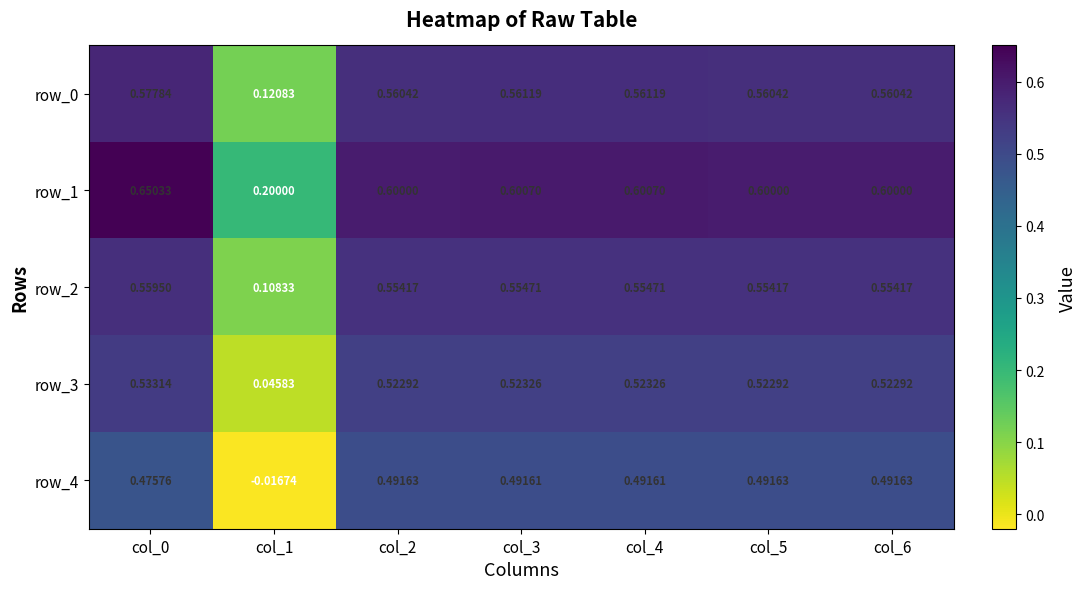

At which label is row_0 closest to 0?

col_1